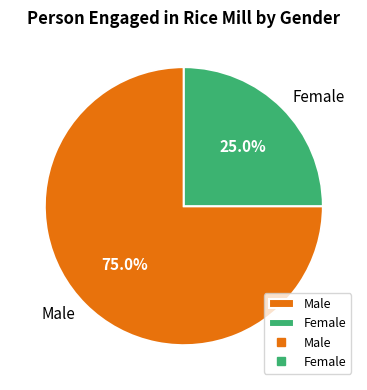

To the nearest percent, what is the difference between the largest and smallest slice percentages?

50%